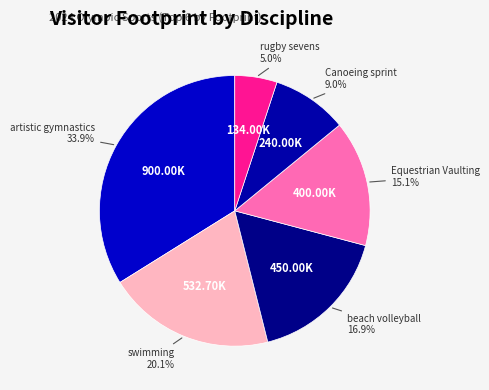

Do rugby sevens and swimming together represent more than half of the pie?

No